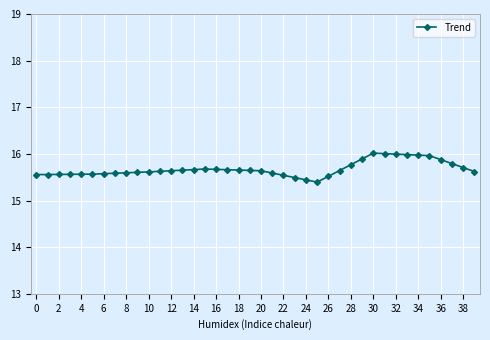

What is the difference between the maximum and minimum values?

0.6